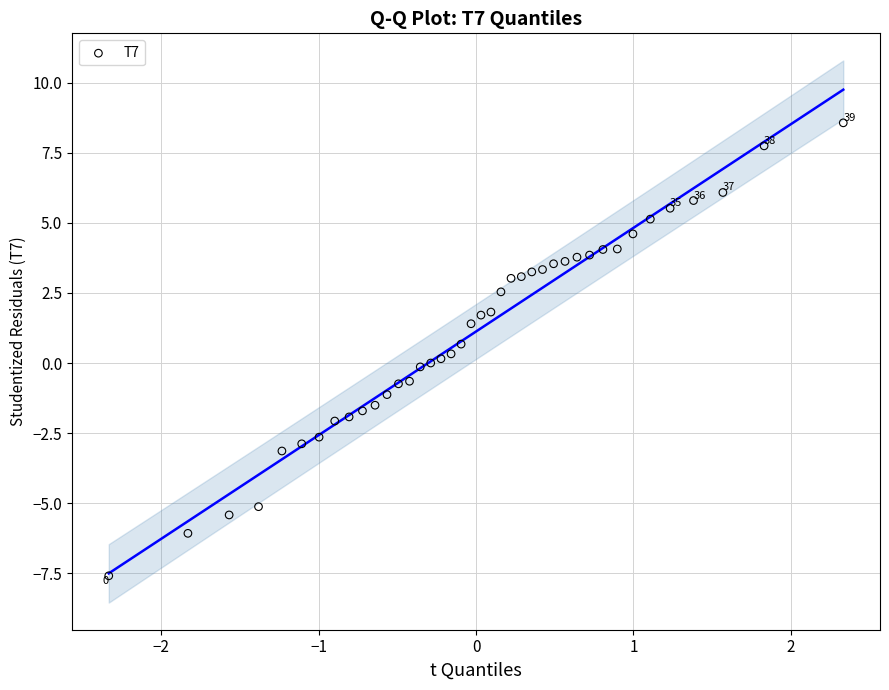

What is the range of X values (max minus min)?

4.7